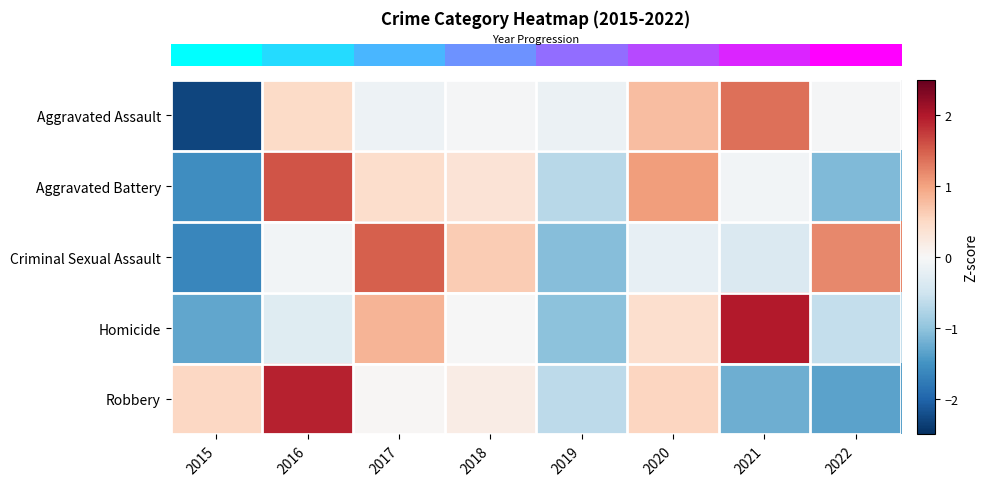

How many series are shown in this chart?

5